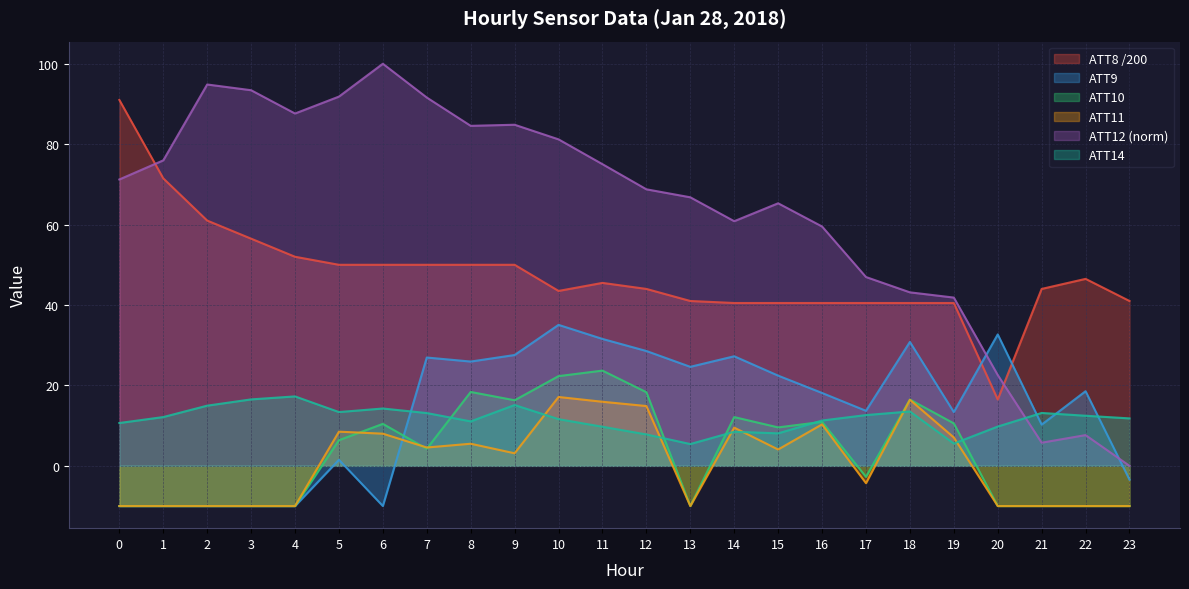

At which label is ATT10 closest to 6?

5